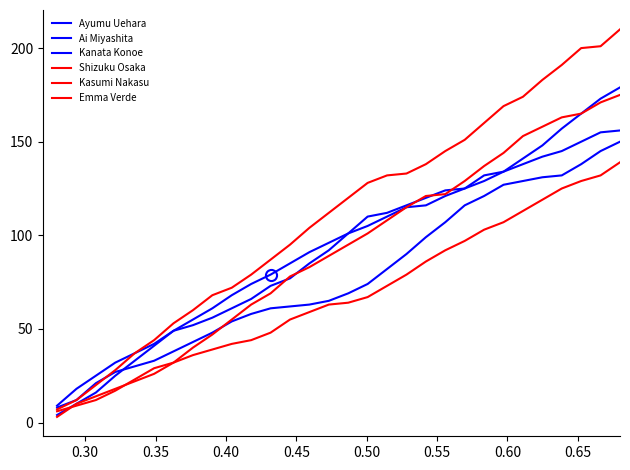

Reading right to left, transcribe all the data shown in this chart.

Ayumu Uehara: 156	155	150	145	142	138	134	132	125	121	116	115	110	105	101	96	91	85	79	74	68	61	55	49	41	33	25	16	10	4
Ai Miyashita: 179	173	165	157	148	141	134	129	125	124	120	116	112	110	101	92	85	77	73	66	61	56	52	49	42	37	32	25	18	9
Kanata Konoe: 150	145	138	132	131	129	127	121	116	107	99	90	82	74	69	65	63	62	61	58	54	48	43	38	33	30	27	21	12	8
Shizuku Osaka: 175	171	165	163	158	153	144	137	129	122	121	115	108	101	95	89	83	78	69	63	55	47	40	32	29	23	17	12	9	6
Kasumi Nakasu: 139	132	129	125	119	113	107	103	97	92	86	79	73	67	64	63	59	55	48	44	42	39	36	32	26	22	18	14	10	3
Emma Verde: 210	201	200	191	183	174	169	160	151	145	138	133	132	128	120	112	104	95	87	79	72	68	60	53	44	37	28	20	12	7